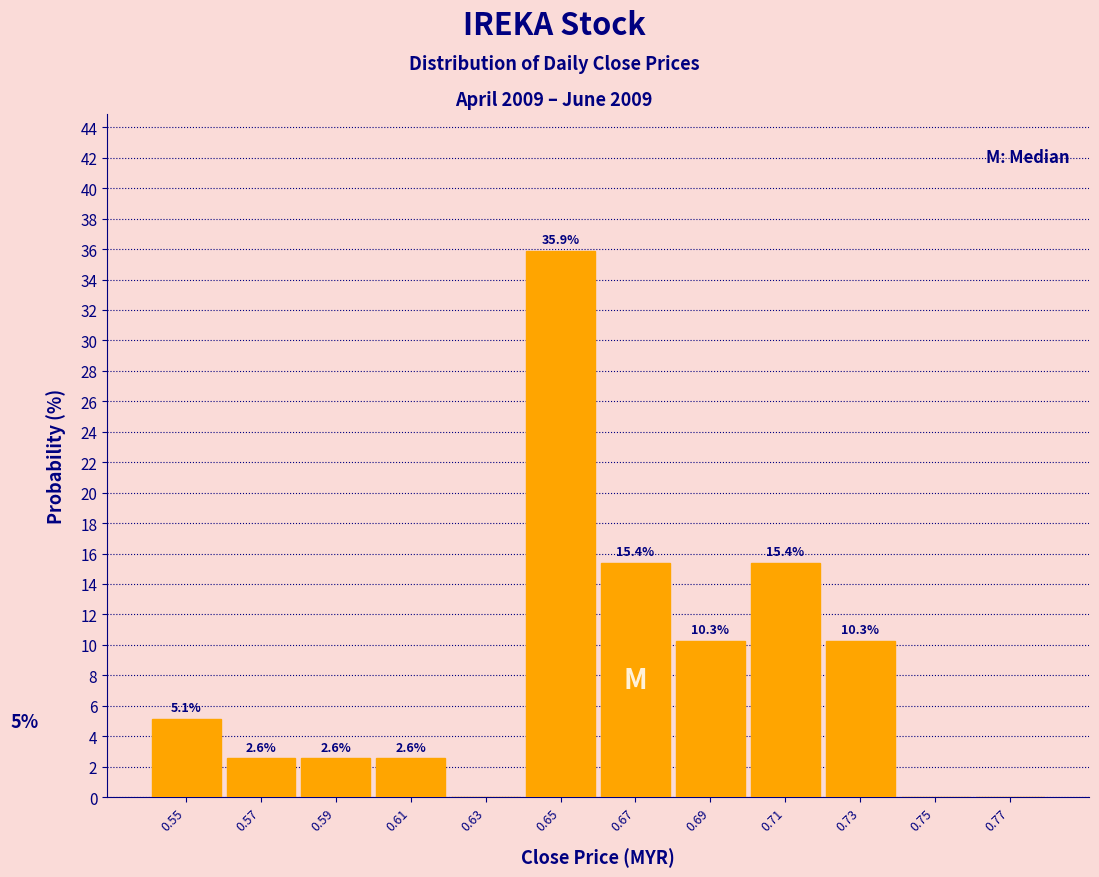

Which range on the x-axis has the tallest bar?

0.64 to 0.66